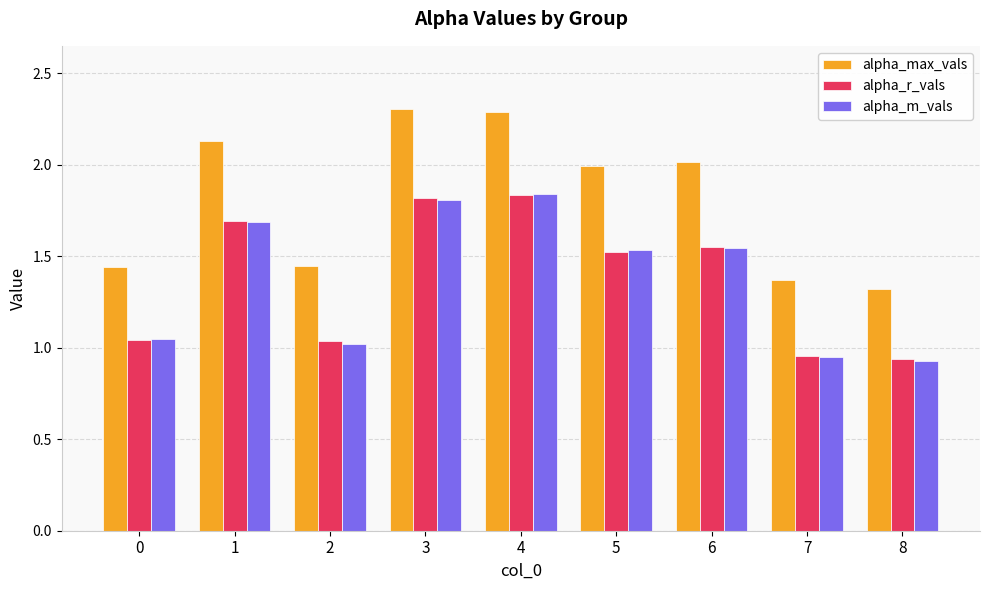

How many data points in alpha_m_vals are less than 1?

2